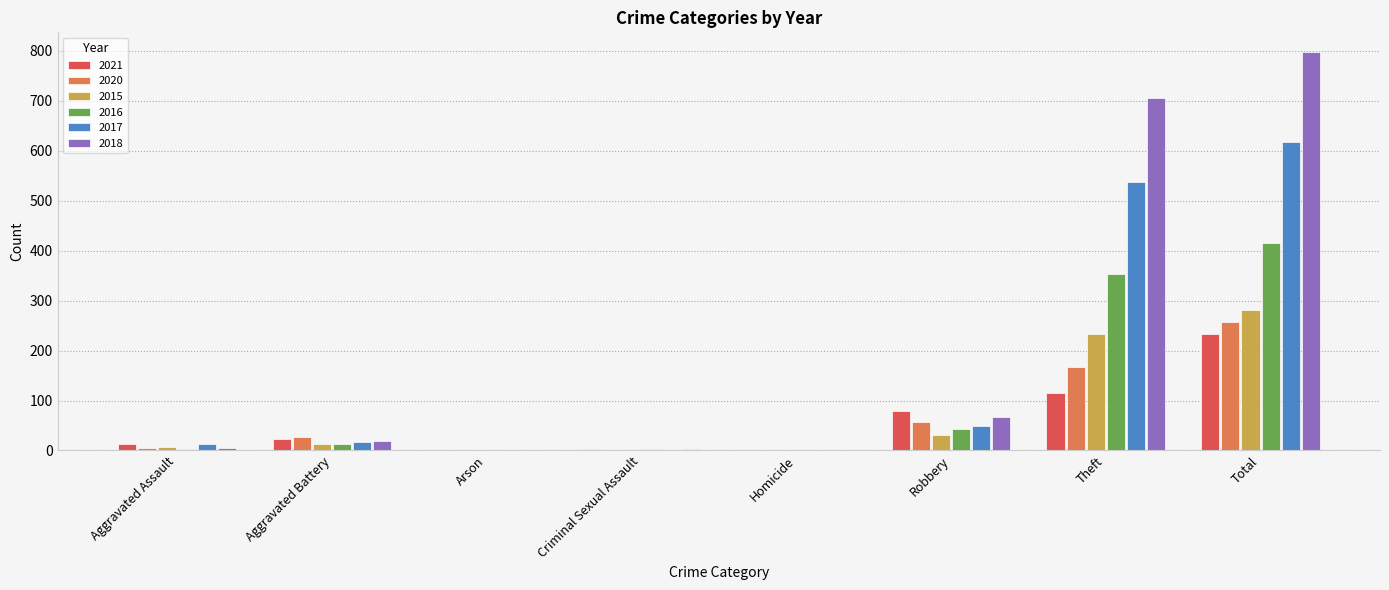

What are all the series names shown in the legend?

2021, 2020, 2015, 2016, 2017, 2018